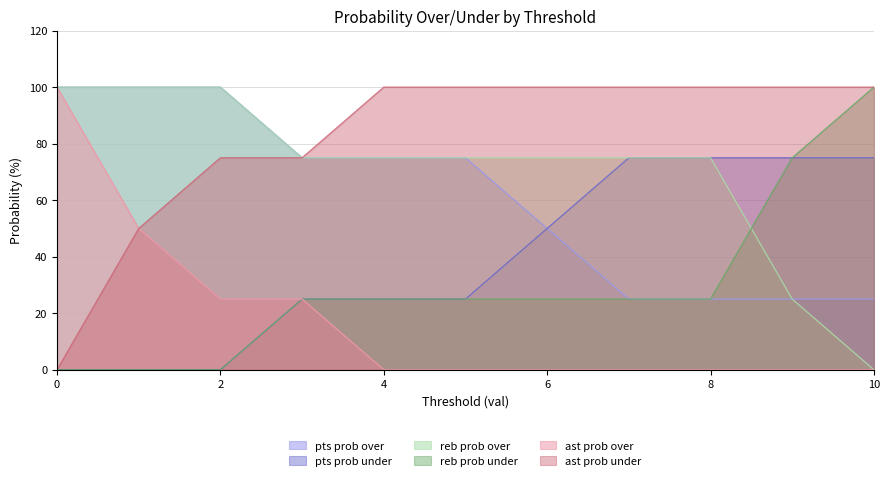

How many distinct data groups are displayed?

6